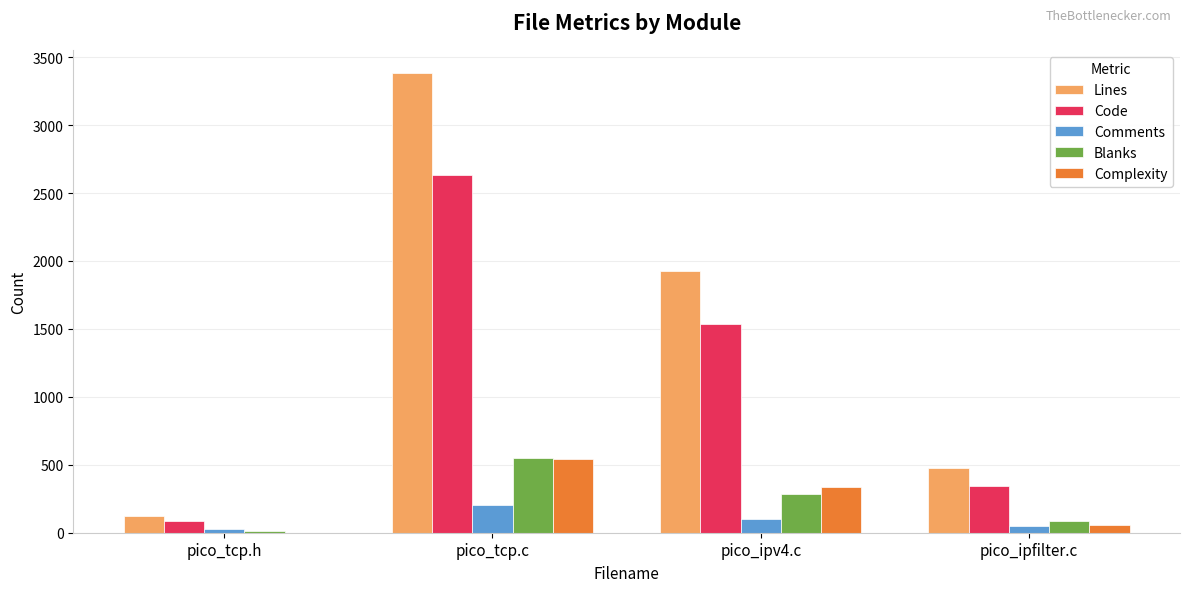

Which series has the largest total across all categories?

Lines